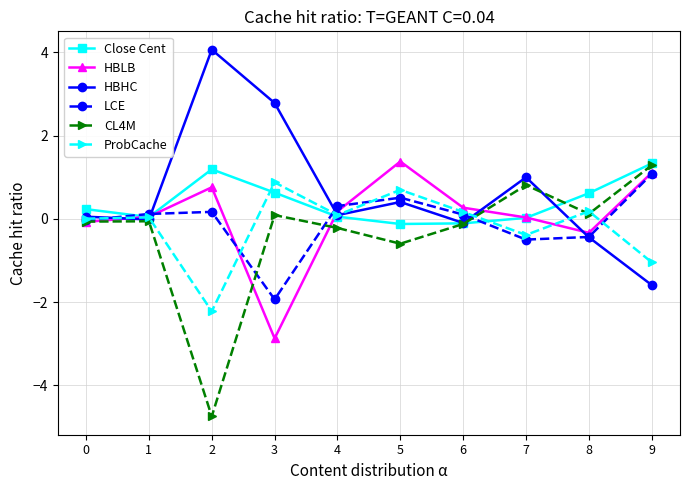

How many values in CL4M are above zero?

4